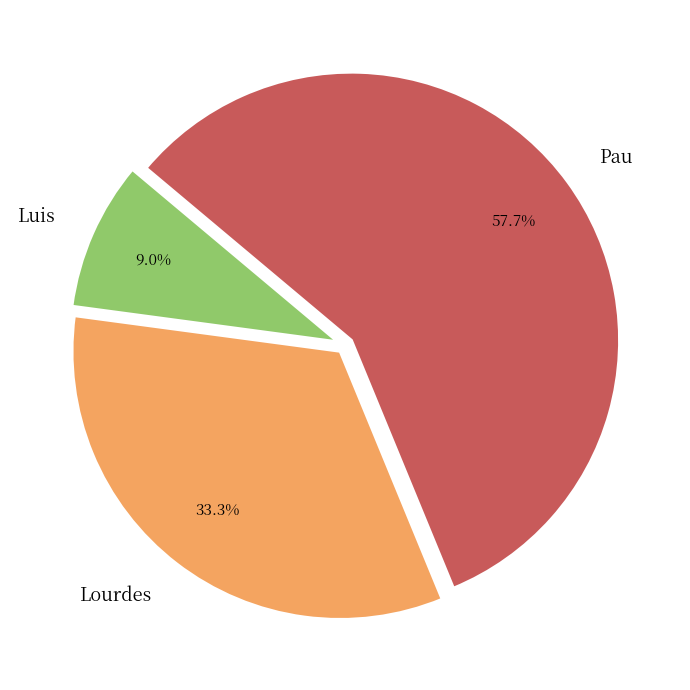

What is the largest slice in the pie chart?

Pau